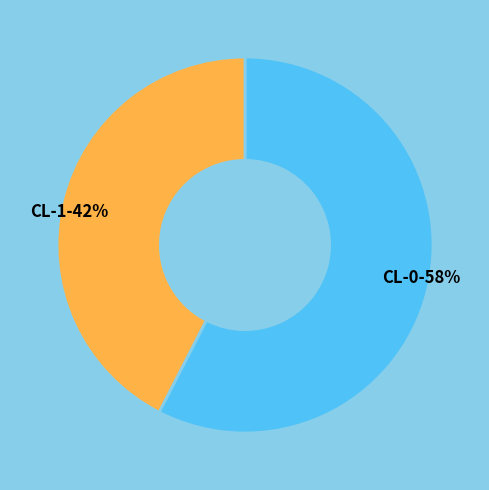

How many segments does this pie chart have?

2